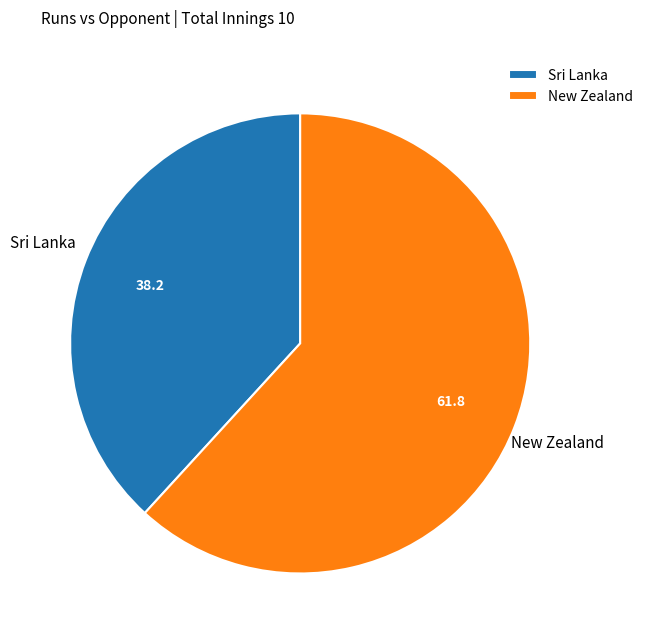

Is it true that Sri Lanka is 38% of the pie?

True